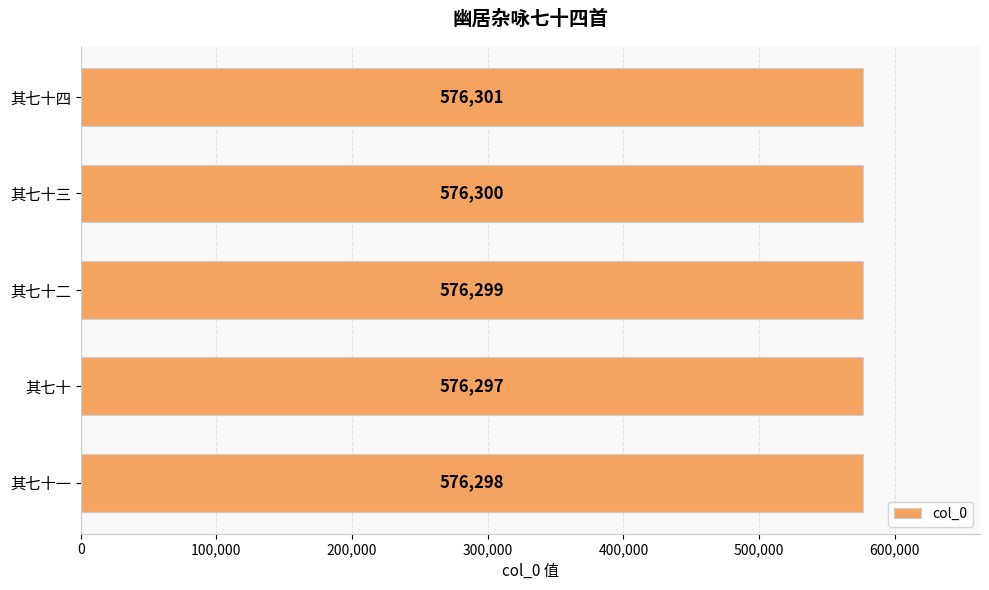

Between 其七十四 and 其七十一, which is larger?

其七十四